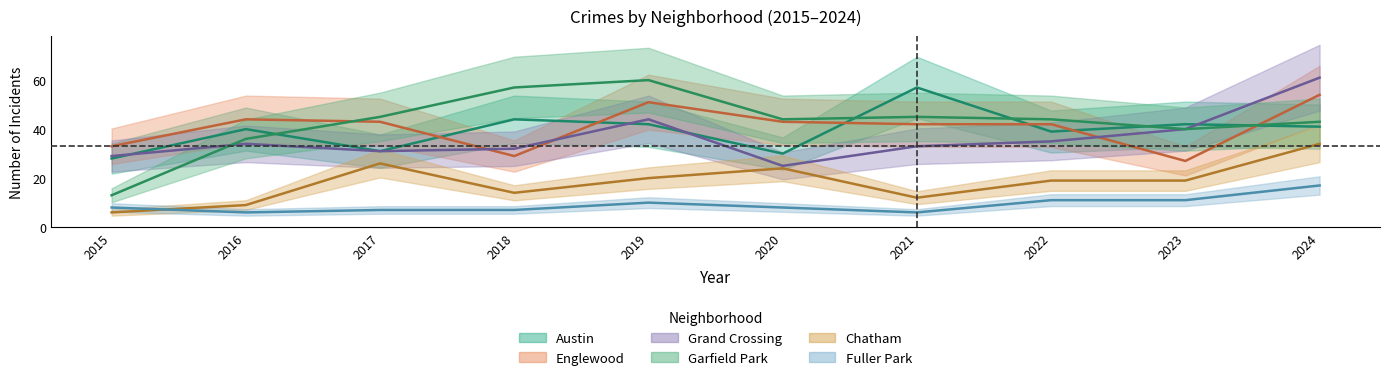

Does the chart have visible grid lines?

No